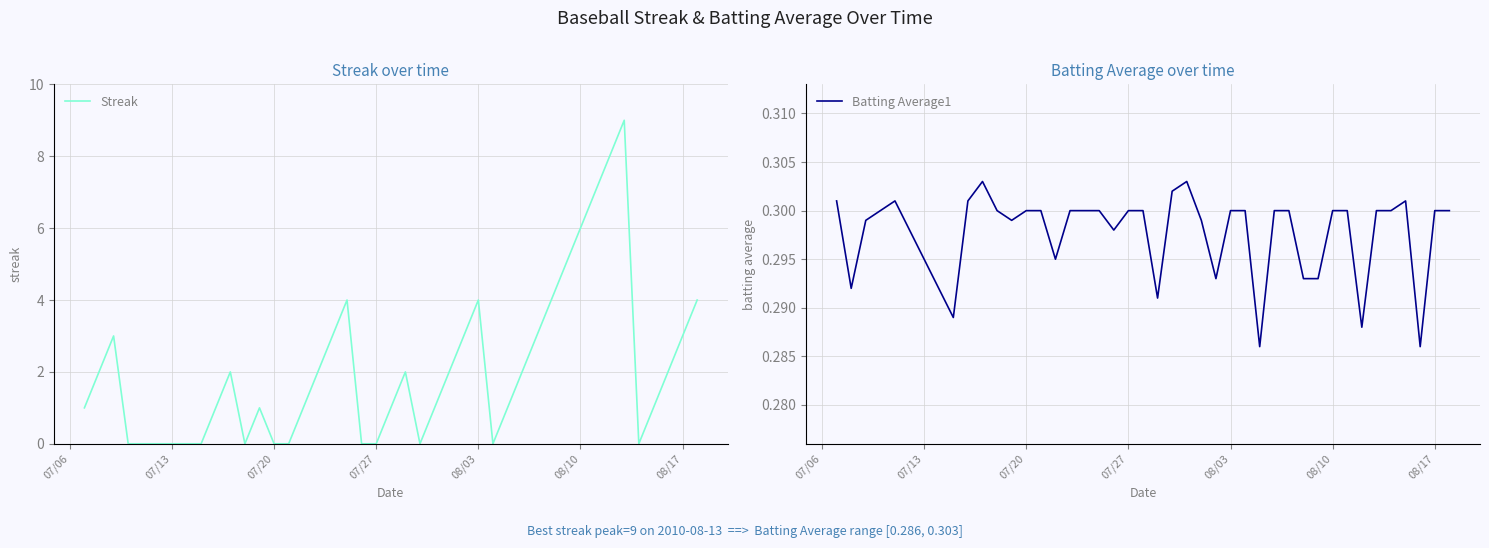

What is the maximum value for Streak?

9